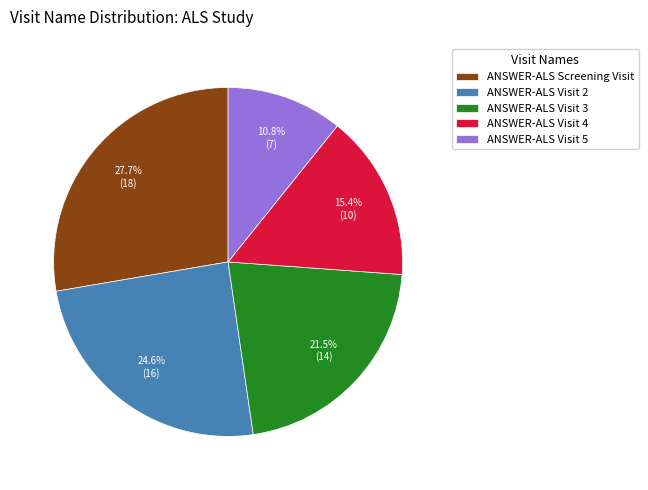

To the nearest percent, what portion does ANSWER-ALS Screening Visit represent?

28%